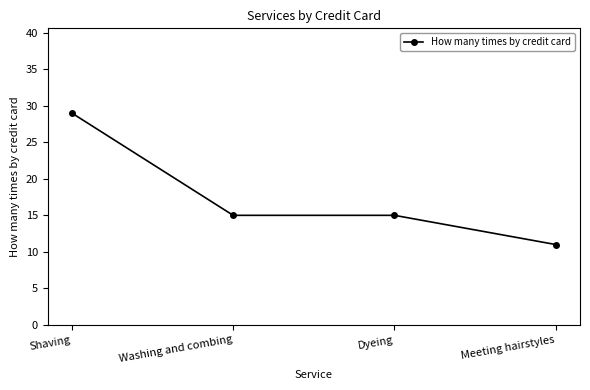

The chart shows a value of 29 at Shaving. True or false?

True